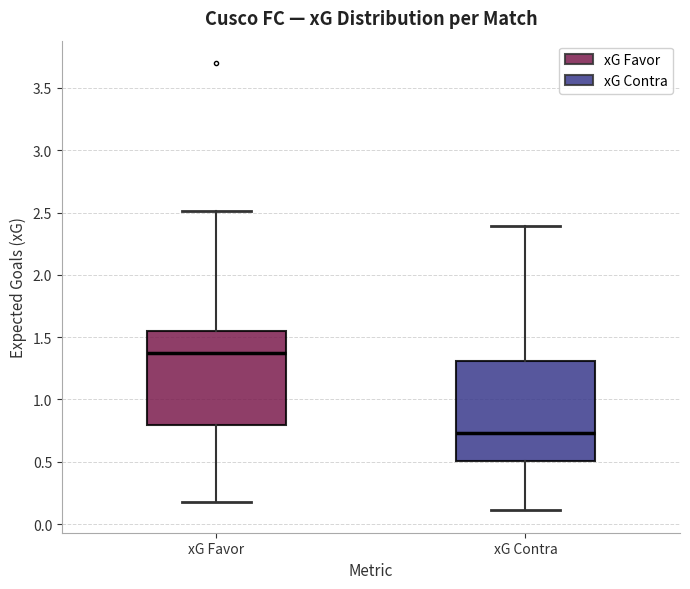

Comparing the boxes themselves (not the whiskers), which one is the tallest?

xG Contra